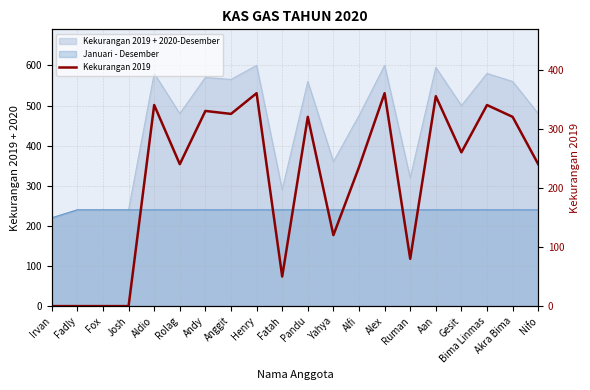

At which category does the chart reach its minimum across all series?

Irvan